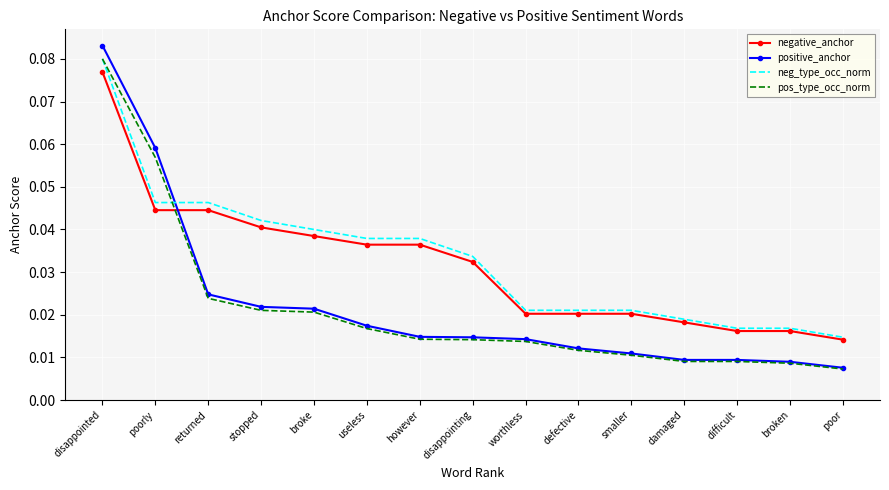

Which label corresponds to the largest value in the chart?

disappointed